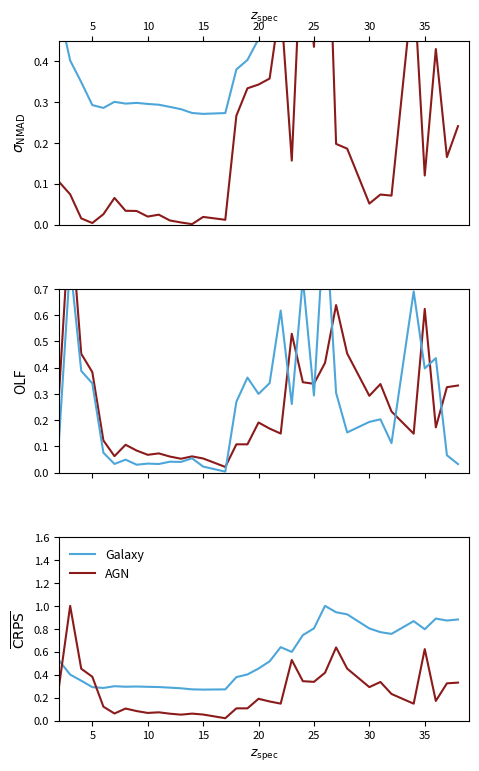

Which series has the largest total across all categories?

selected